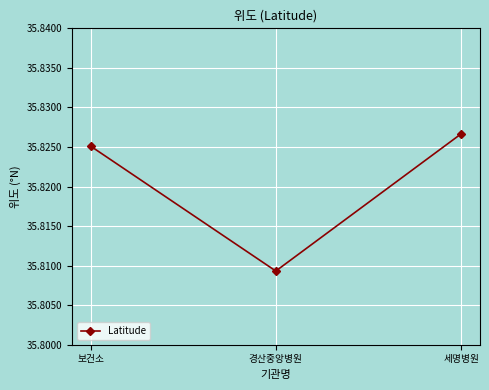

Rank the categories by value from lowest to highest.

경산중앙병원, 보건소, 세명병원